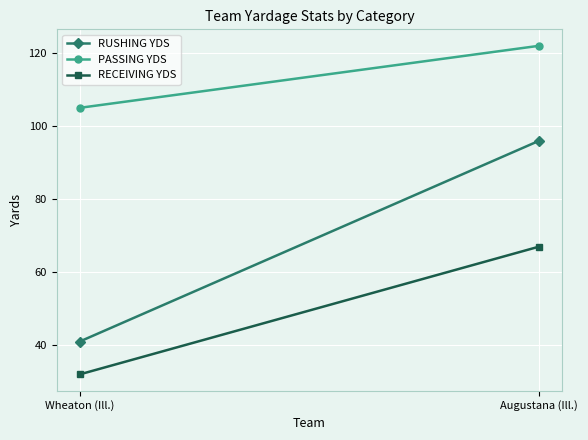

What is the sum of all RECEIVING YDS values?

99